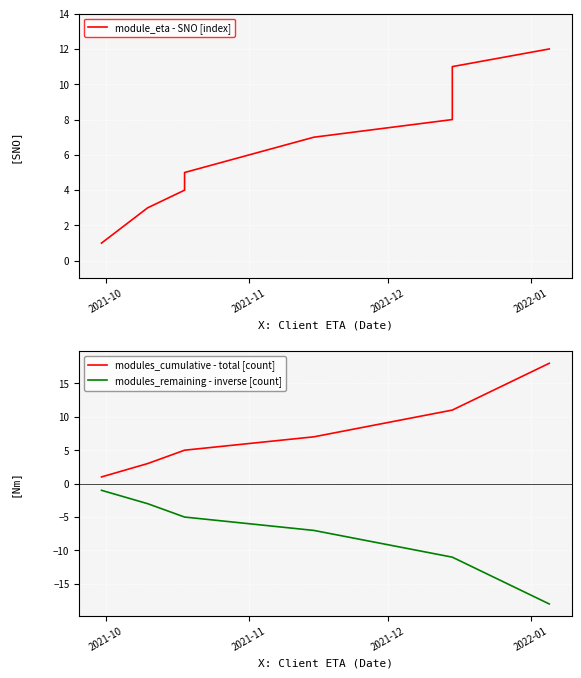

True or false: modules_cumulative - total [count] and modules_remaining - inverse [count] intersect in this chart.

False